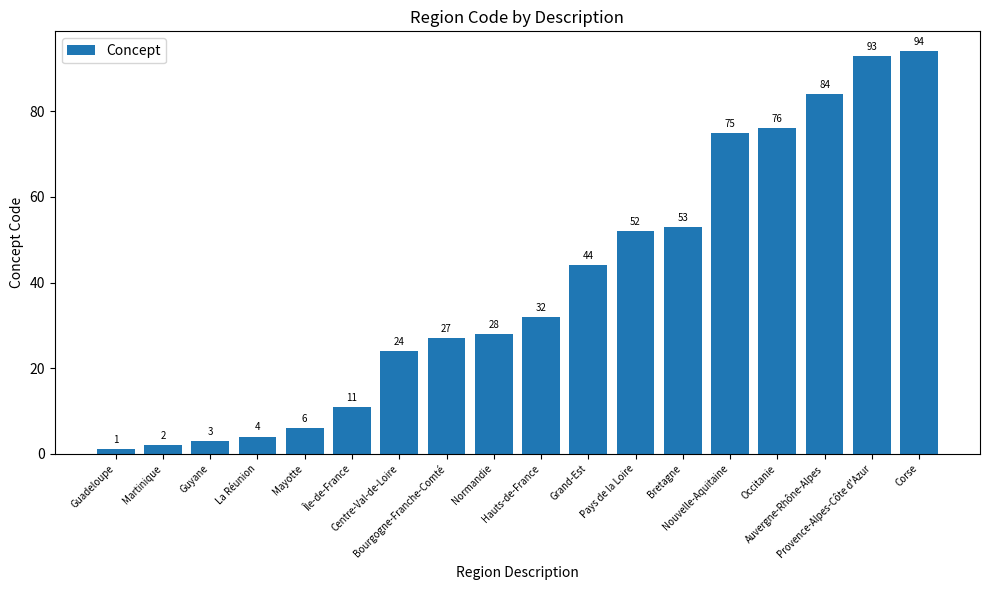

Reading right to left, extract all data points from this chart.

Corse=94	Provence-Alpes-Côte d'Azur=93	Auvergne-Rhône-Alpes=84	Occitanie=76	Nouvelle-Aquitaine=75	Bretagne=53	Pays de la Loire=52	Grand-Est=44	Hauts-de-France=32	Normandie=28	Bourgogne-Franche-Comté=27	Centre-Val-de-Loire=24	Île-de-France=11	Mayotte=6	La Réunion=4	Guyane=3	Martinique=2	Guadeloupe=1